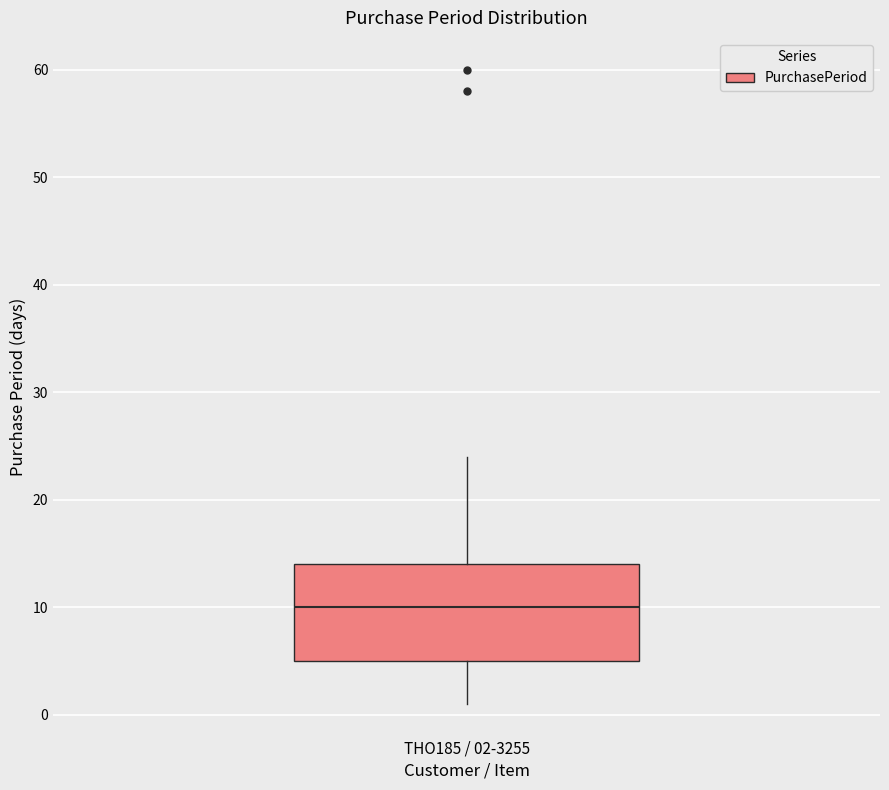

Read this box plot against the y-axis: the position of the median line, the range covered by the box, and the ends of both whiskers. The values are not printed on the chart, so give them approximately, as read against the axis.

median 10, box 5 to 14, whiskers 1 to 24